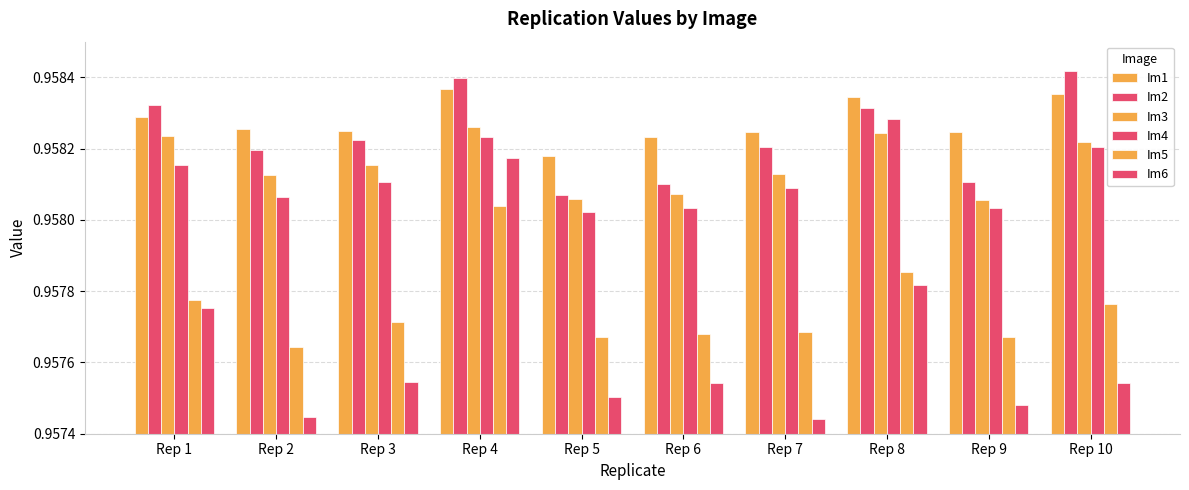

Which series has the largest range (max minus min)?

Im6